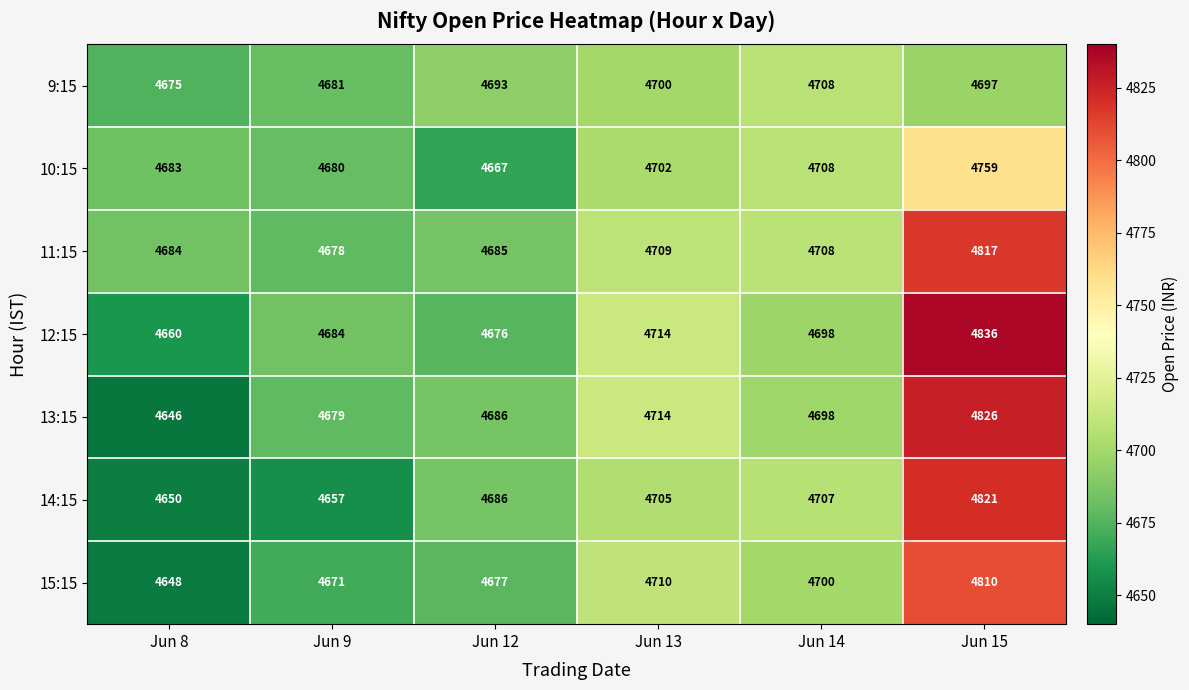

At which category is the sum across all series the highest?

Jun 15